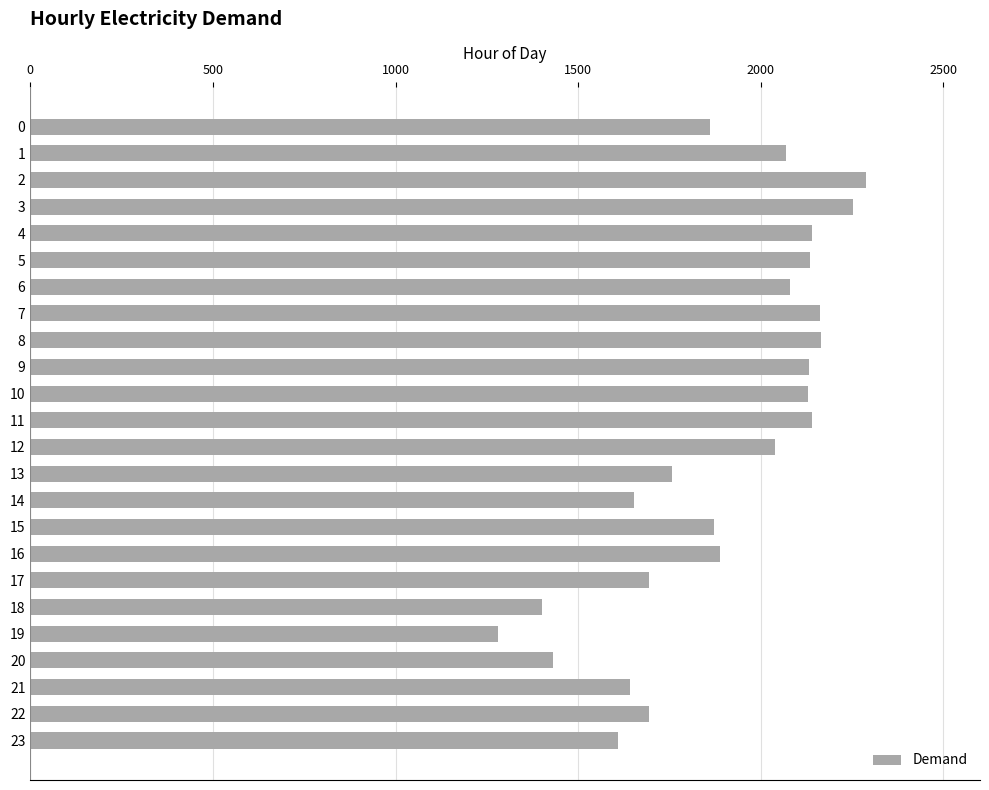

What is the difference between the maximum and minimum values?

1008